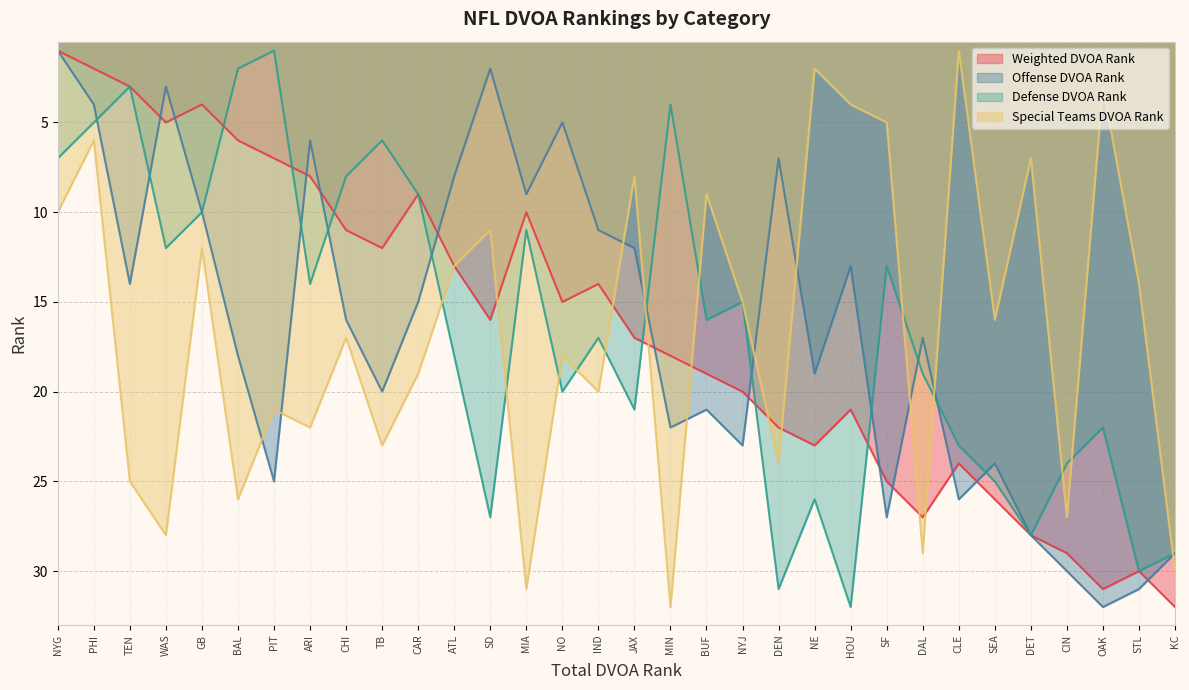

List the labels in order of Defense DVOA Rank value, smallest first.

PIT, BAL, TEN, MIN, PHI, TB, NYG, CHI, CAR, GB, MIA, WAS, SF, ARI, NYJ, BUF, IND, ATL, DAL, NO, JAX, OAK, CLE, CIN, SEA, NE, SD, DET, KC, STL, DEN, HOU